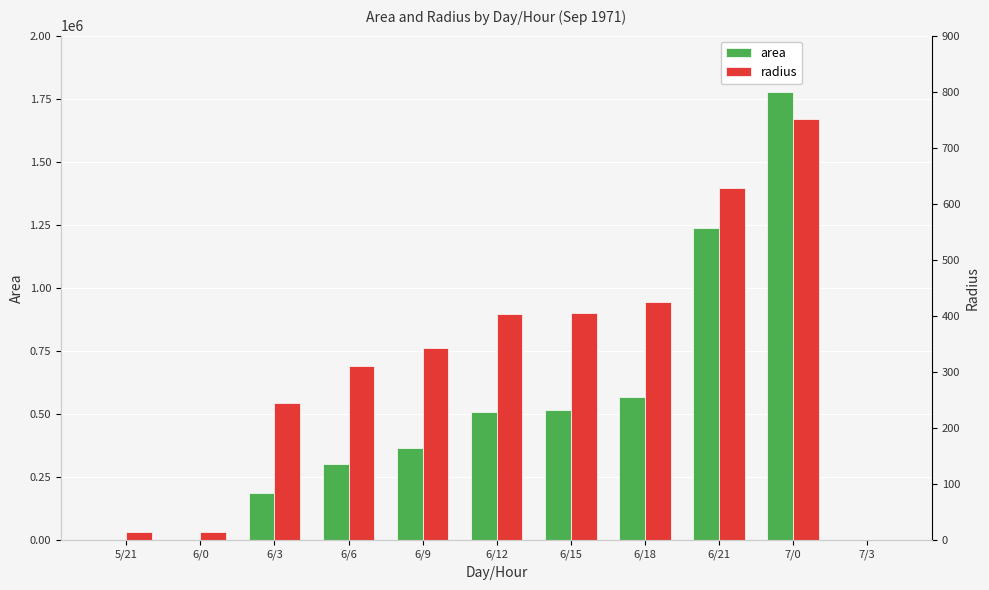

The area series shows 611847.2 at 6/9. True or false?

False